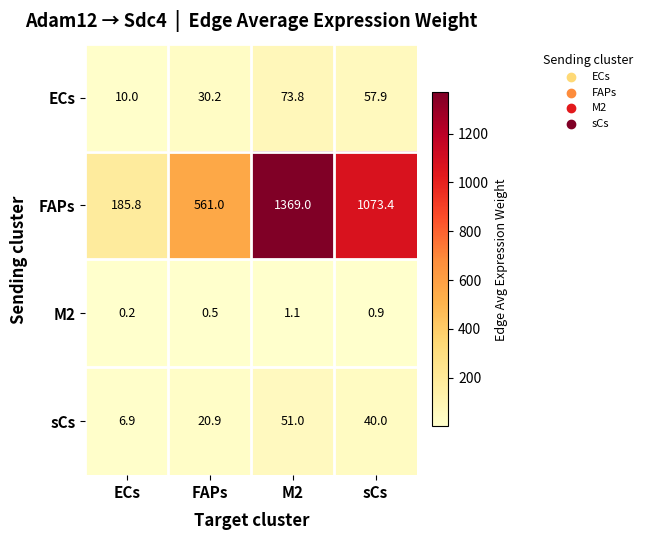

At which label is M2 closest to 0?

ECs